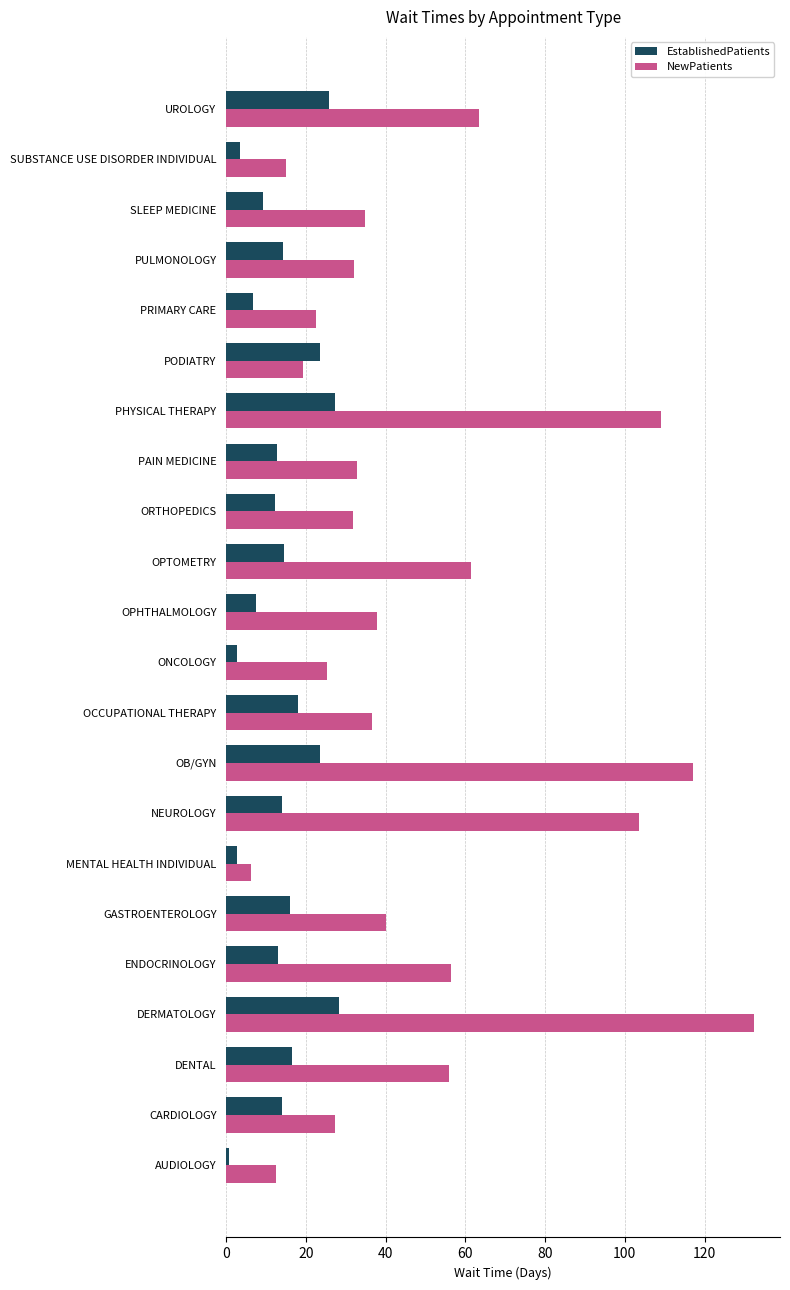

Which series changed the most between CARDIOLOGY and ENDOCRINOLOGY?

NewPatients